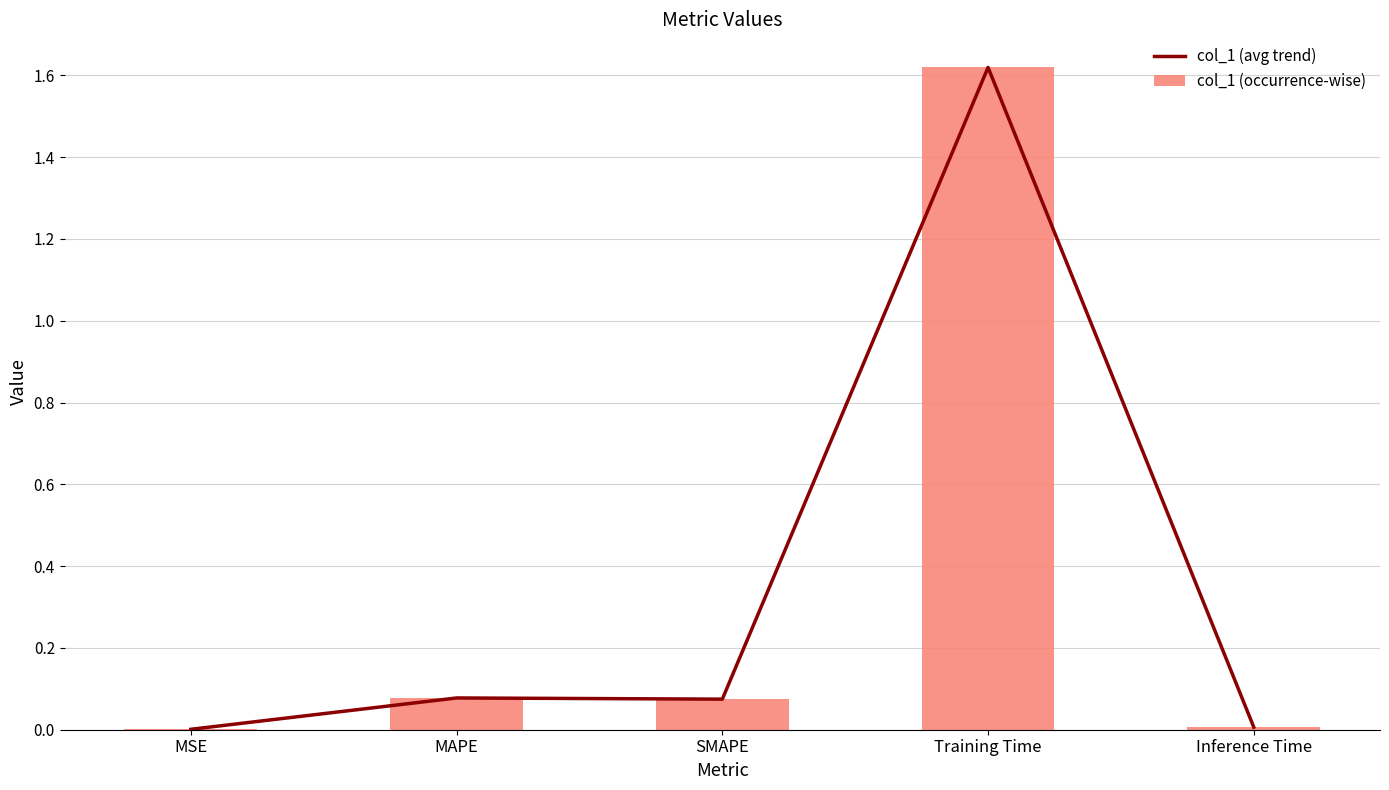

At SMAPE, list the series in order from smallest to largest.

col_1 (avg trend), col_1 (occurrence-wise)